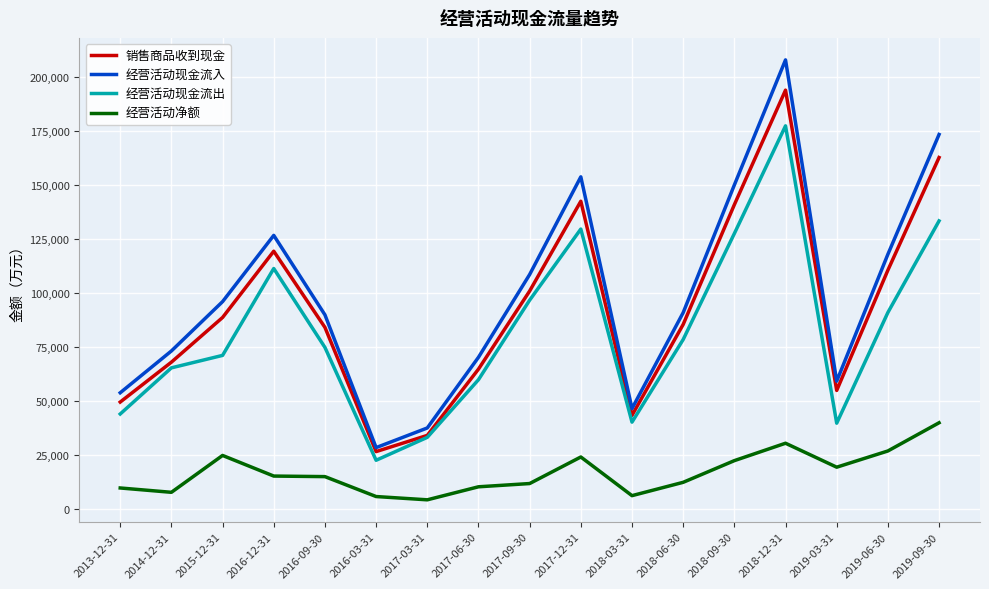

The value of 经营活动净额 at 2015-12-31 is 42336. True or false?

False